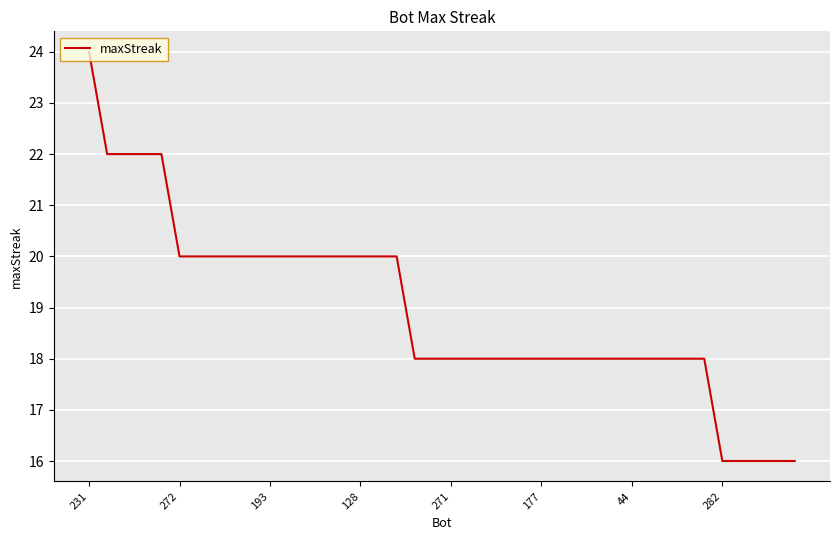

What is the maximum value shown in the chart?

24